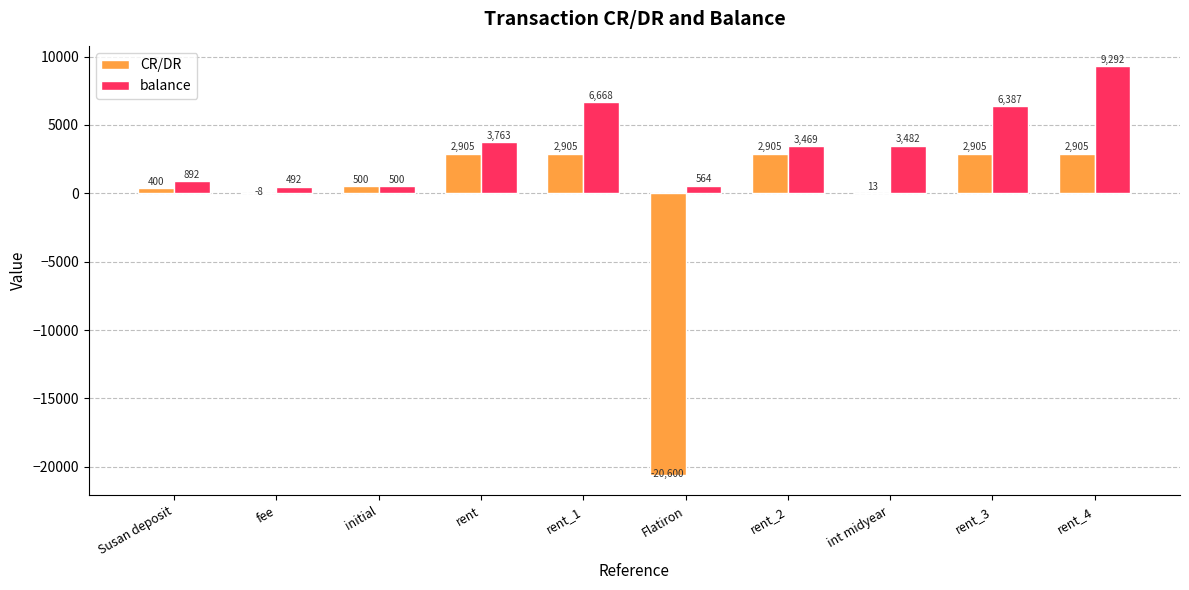

What is the approximate value of CR/DR at fee?

-8.0